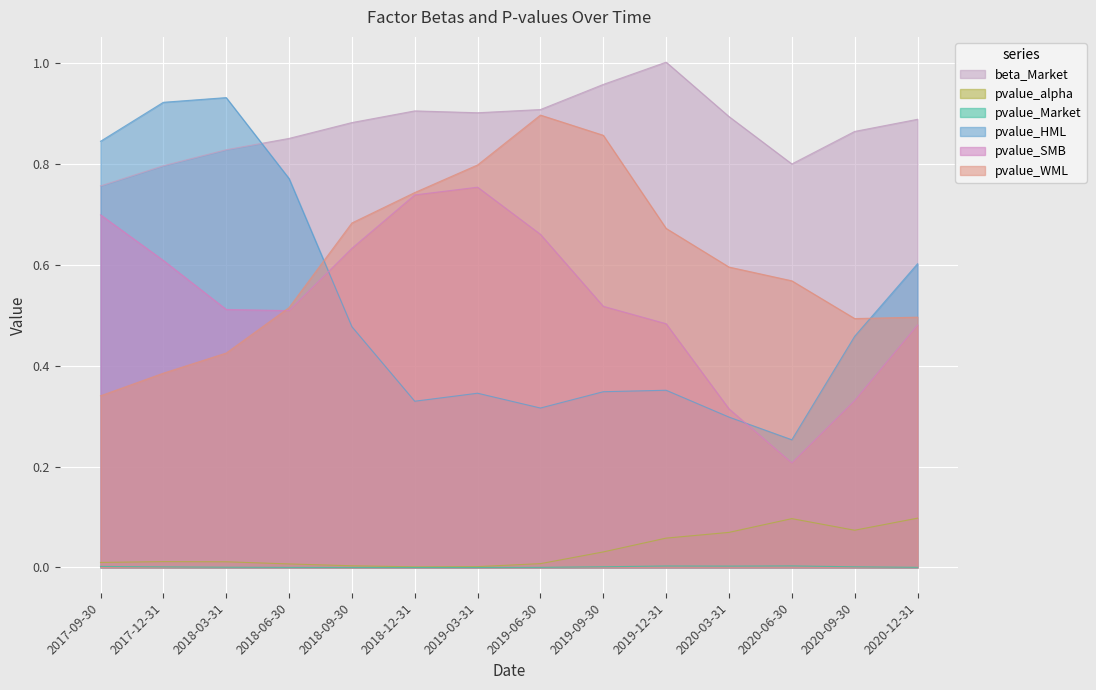

Which series has the largest range (max minus min)?

pvalue_HML